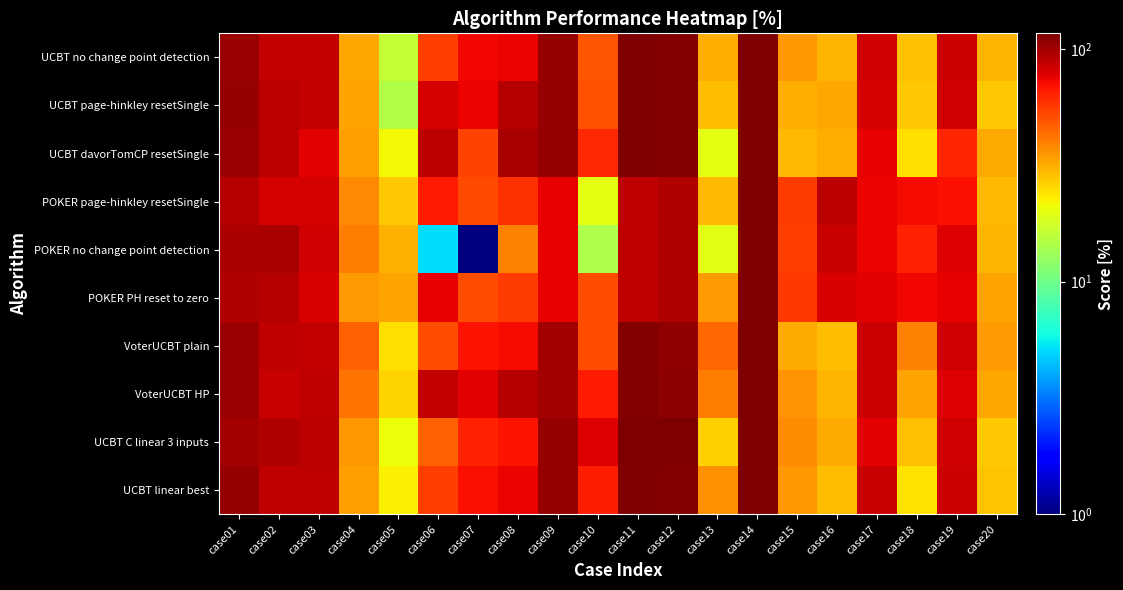

At which category is the sum across all series the highest?

case14